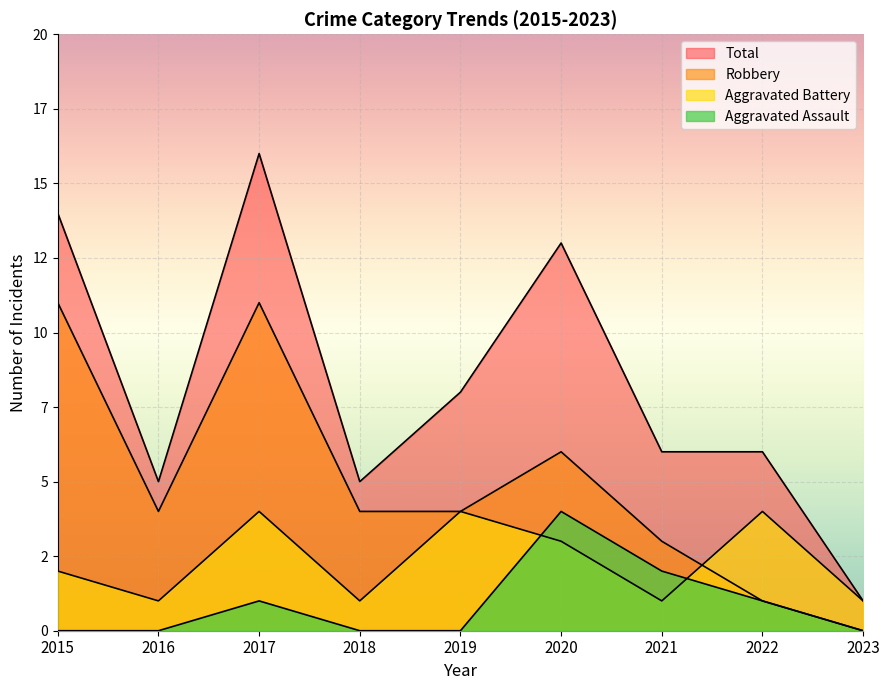

How many positive values does the Robbery series have?

8